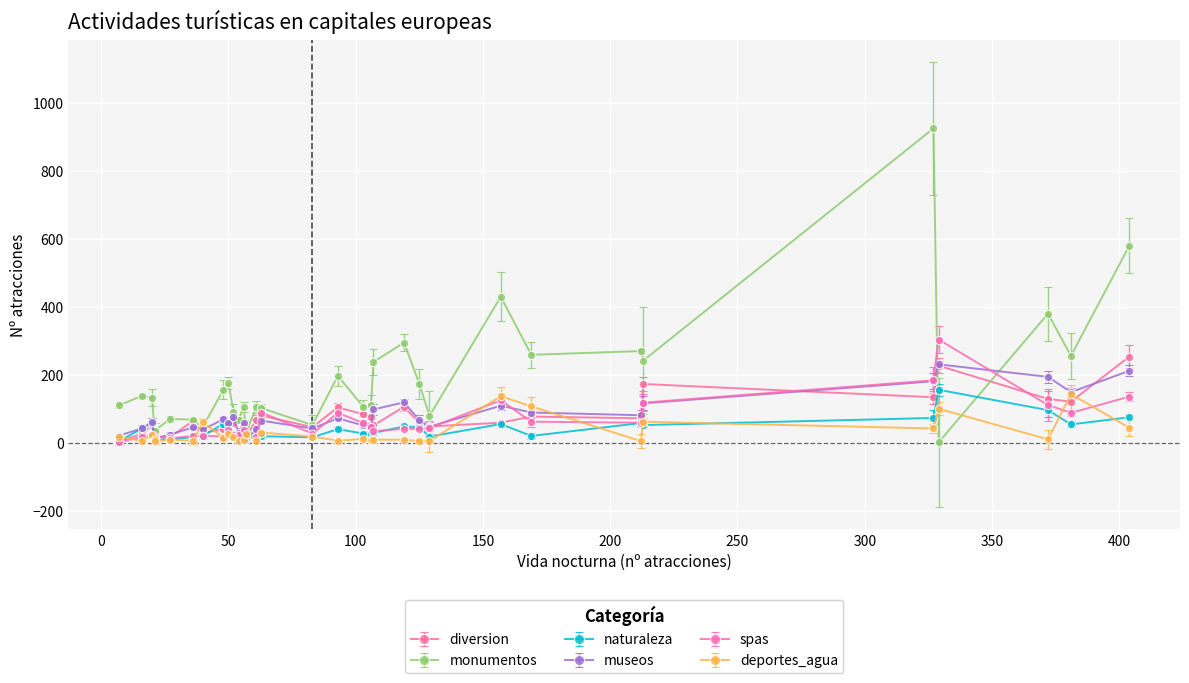

Reading right to left, transcribe all the data shown in this chart.

diversion: Belgrado=48	Bucarest=84	Varsovia=104	Oslo=41	La valeta=4	Luxemburgo=26	Riga=80	Reykjavik=28	Budapest=173	Helsinki=56	Bratislava=67	Zagreb=46	Sarajevo=16	Bruselas=51	Berlin=129	Estocolmo=52	Praga=254	Lisboa=59	Amsterdam=121	Chisinau=19	Skopje=13	Vilna=47	Roma=134	Dublin=72	Atenas=77	Paris=227	Tallin=59	Ljubljana=35	Copenhague=58	Sofia=76	Minsk=64	Viena=106	Tirana=18
monumentos: Belgrado=79	Bucarest=106	Varsovia=197	Oslo=156	La valeta=110	Luxemburgo=138	Riga=102	Reykjavik=47	Budapest=242	Helsinki=177	Bratislava=105	Zagreb=52	Sarajevo=70	Bruselas=238	Berlin=380	Estocolmo=133	Praga=581	Lisboa=430	Amsterdam=256	Chisinau=35	Skopje=34	Vilna=105	Roma=926	Dublin=270	Atenas=259	Paris=1	Tallin=92	Ljubljana=67	Copenhague=174	Sofia=110	Minsk=68	Viena=295	Tirana=30
naturaleza: Belgrado=18	Bucarest=27	Varsovia=40	Oslo=56	La valeta=4	Luxemburgo=42	Riga=19	Reykjavik=20	Budapest=52	Helsinki=54	Bratislava=33	Zagreb=16	Sarajevo=9	Bruselas=29	Berlin=96	Estocolmo=57	Praga=75	Lisboa=55	Amsterdam=54	Chisinau=11	Skopje=8	Vilna=12	Roma=73	Dublin=58	Atenas=20	Paris=156	Tallin=25	Ljubljana=10	Copenhague=46	Sofia=26	Minsk=17	Viena=48	Tirana=7
museos: Belgrado=47	Bucarest=51	Varsovia=72	Oslo=69	La valeta=21	Luxemburgo=42	Riga=65	Reykjavik=39	Budapest=116	Helsinki=59	Bratislava=39	Zagreb=42	Sarajevo=24	Bruselas=98	Berlin=194	Estocolmo=62	Praga=212	Lisboa=109	Amsterdam=149	Chisinau=12	Skopje=12	Vilna=58	Roma=181	Dublin=81	Atenas=89	Paris=231	Tallin=75	Ljubljana=30	Copenhague=66	Sofia=47	Minsk=45	Viena=119	Tirana=14
spas: Belgrado=44	Bucarest=58	Varsovia=88	Oslo=18	La valeta=2	Luxemburgo=17	Riga=89	Reykjavik=21	Budapest=118	Helsinki=38	Bratislava=17	Zagreb=27	Sarajevo=13	Bruselas=34	Berlin=111	Estocolmo=24	Praga=136	Lisboa=125	Amsterdam=88	Chisinau=18	Skopje=13	Vilna=38	Roma=184	Dublin=59	Atenas=62	Paris=304	Tallin=23	Ljubljana=24	Copenhague=41	Sofia=47	Minsk=20	Viena=41	Tirana=23
deportes_agua: Belgrado=5	Bucarest=11	Varsovia=6	Oslo=15	La valeta=18	Luxemburgo=5	Riga=30	Reykjavik=60	Budapest=62	Helsinki=27	Bratislava=6	Zagreb=18	Sarajevo=9	Bruselas=9	Berlin=10	Estocolmo=22	Praga=44	Lisboa=137	Amsterdam=143	Chisinau=4	Skopje=10	Vilna=8	Roma=42	Dublin=5	Atenas=107	Paris=100	Tallin=18	Ljubljana=6	Copenhague=5	Sofia=7	Minsk=6	Viena=9	Tirana=27